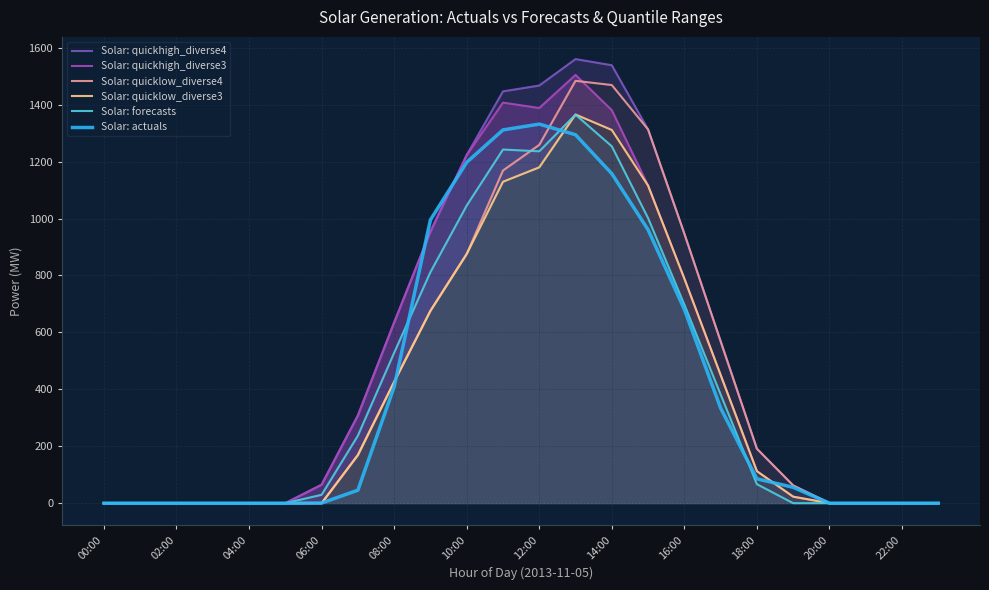

At how many categories does at least one series exceed 45?

14